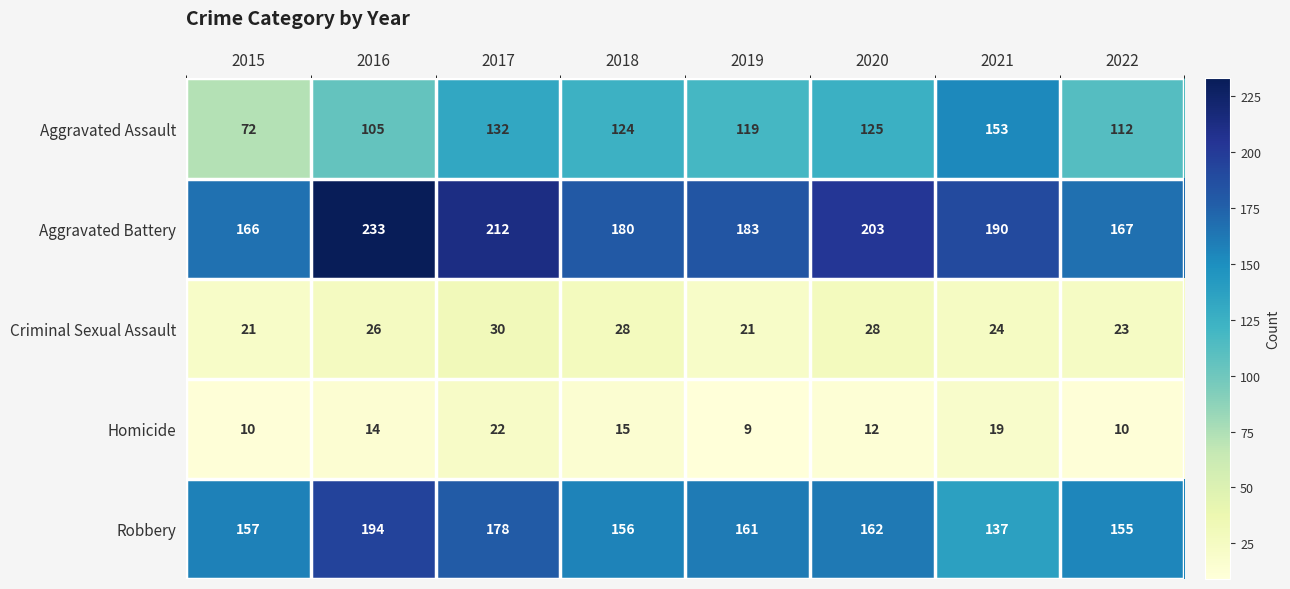

At how many categories does at least one series exceed 170?

6